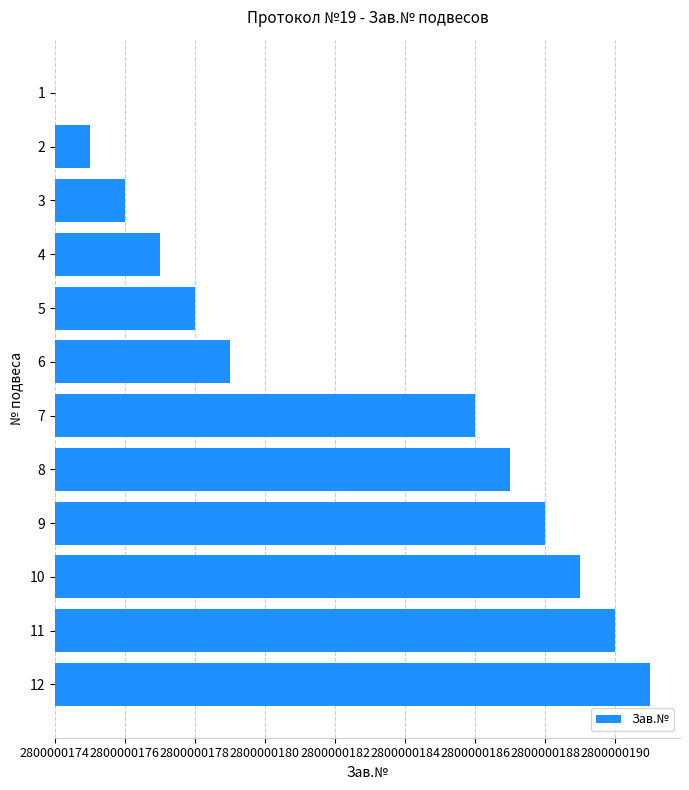

Are the bars horizontal?

Yes